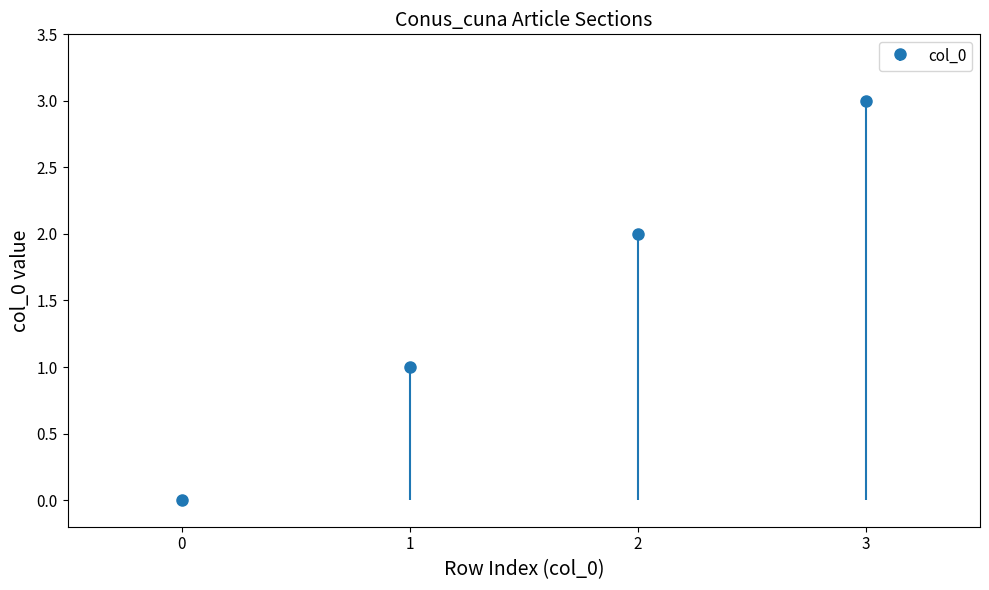

At which label is the value closest to 1?

1